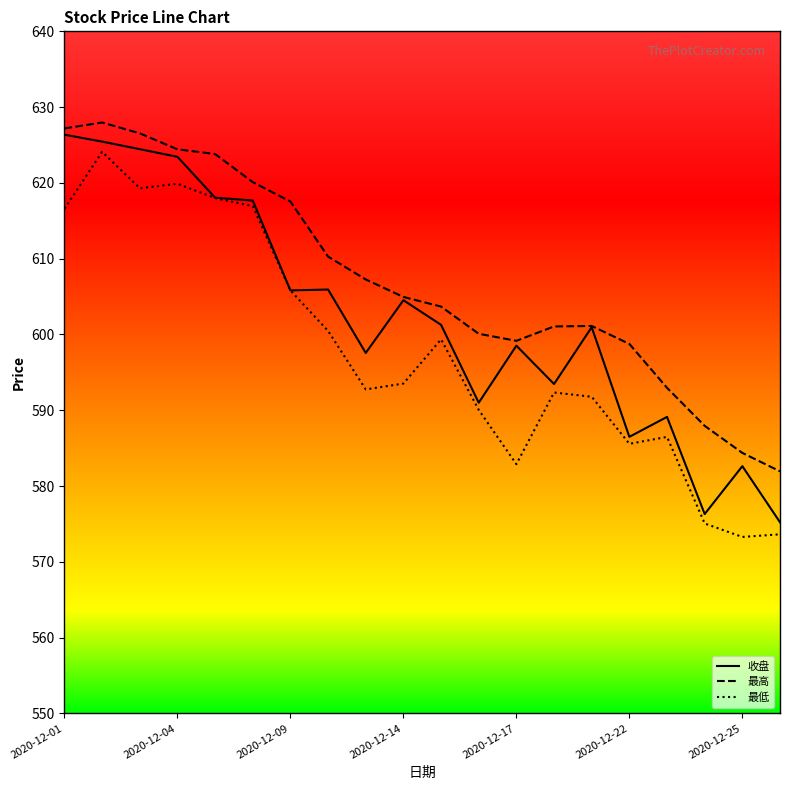

What is the minimum value shown in the chart?

573.3